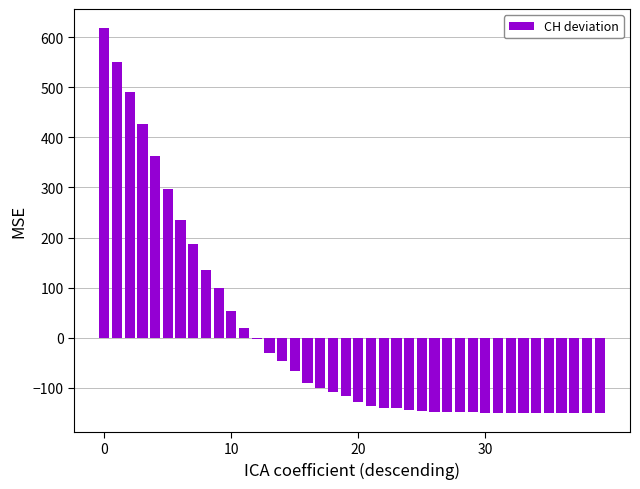

What is the maximum value shown in the chart?

617.8